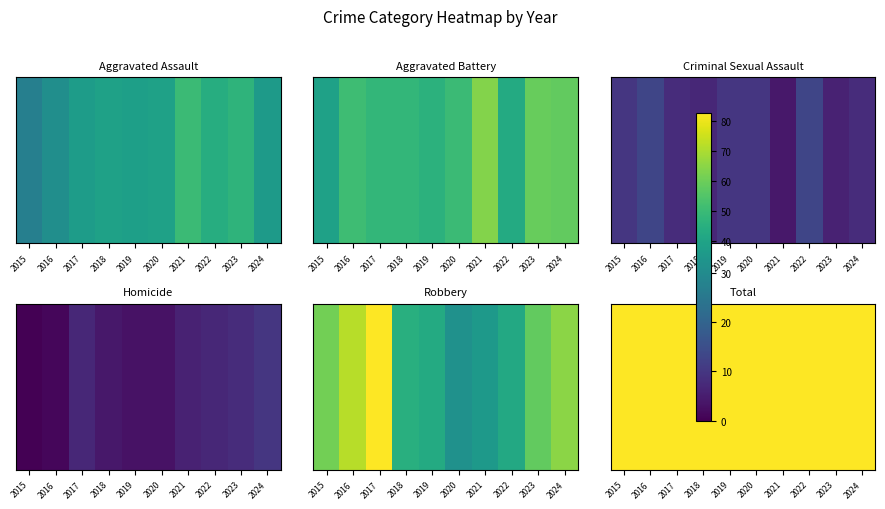

What is the sum of all values?

1568